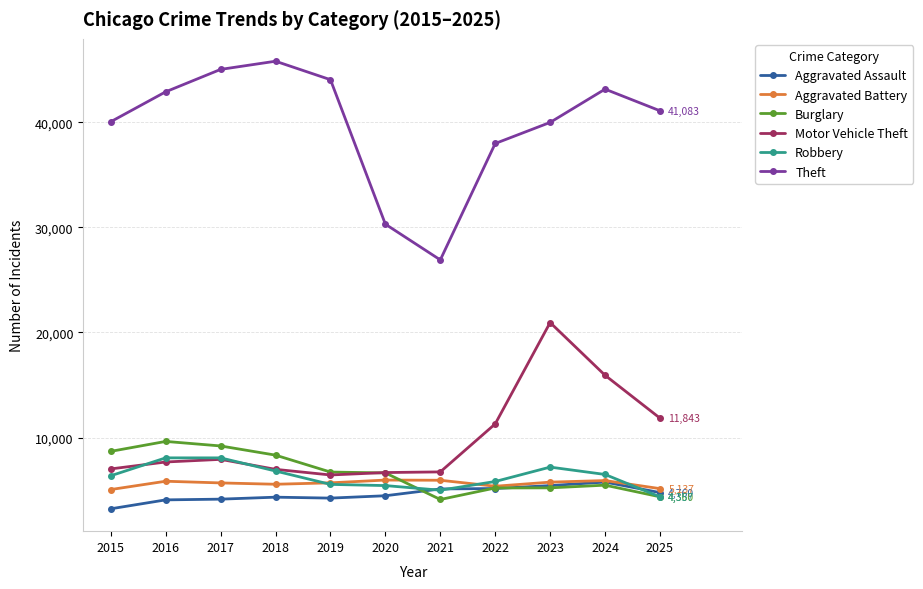

What is the sum of all Robbery values?

69105